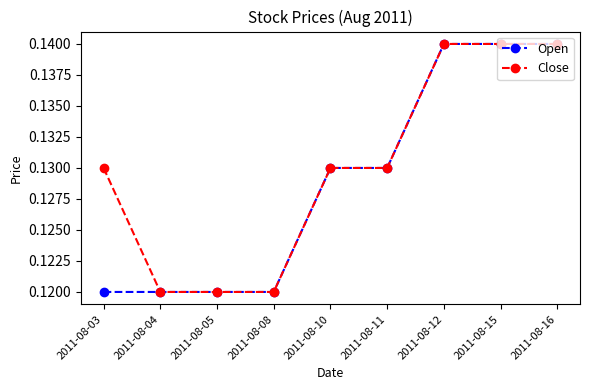

The value of Open at 2011-08-15 is 0.2. True or false?

False